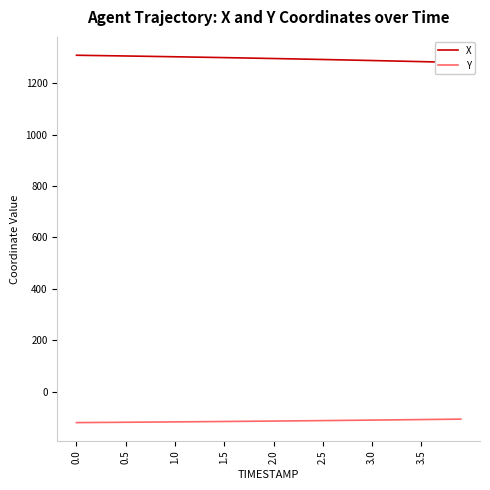

The Y series shows -120.8 at 0.0. True or false?

True